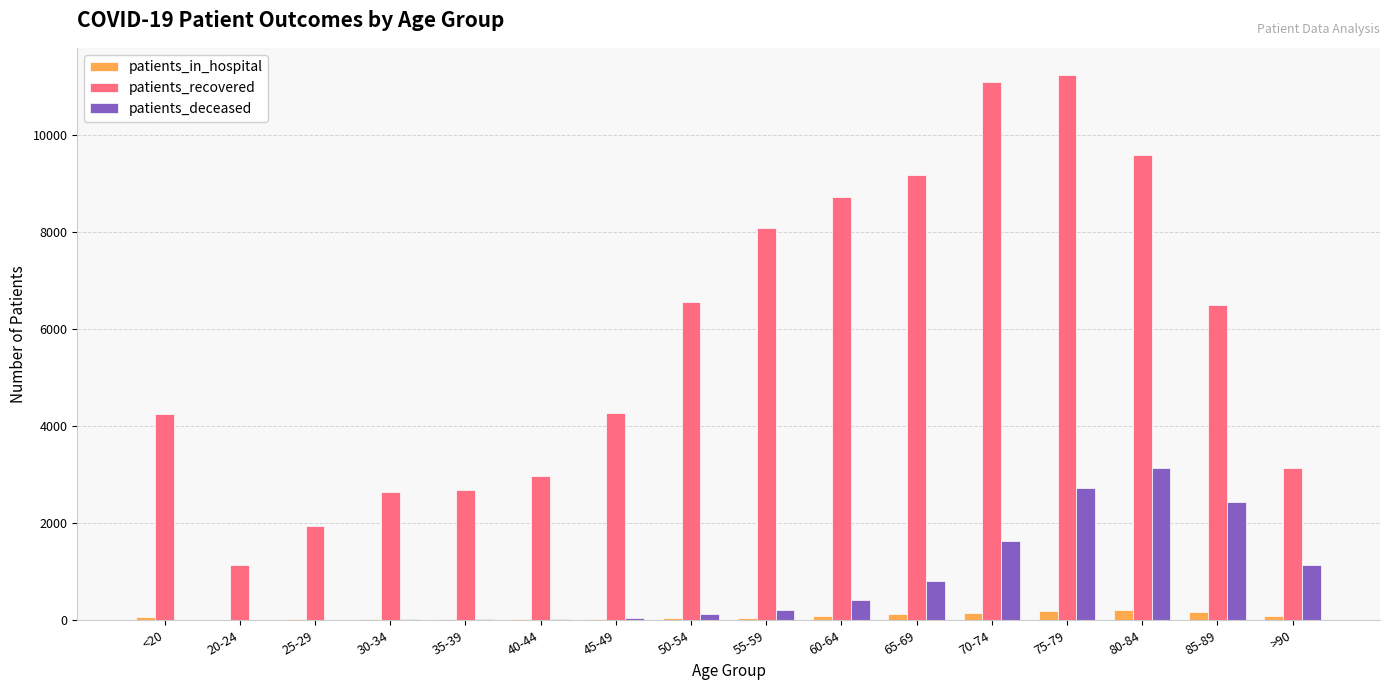

At which label is patients_deceased closest to 1573?

70-74